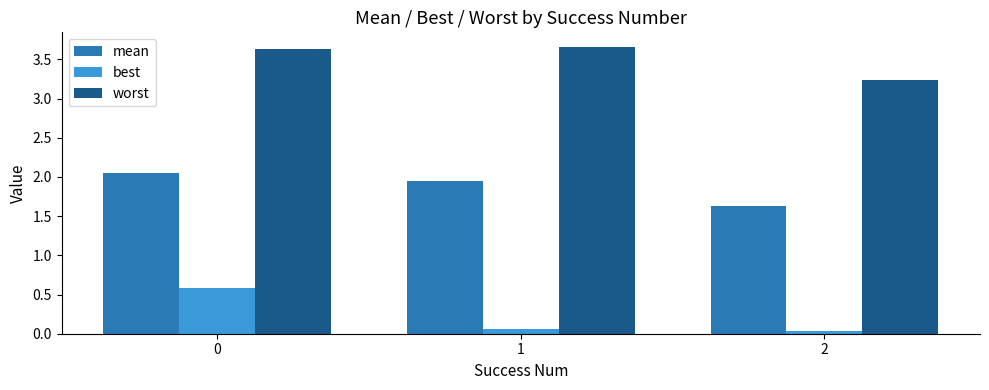

How many worst values are between 3 and 4?

3